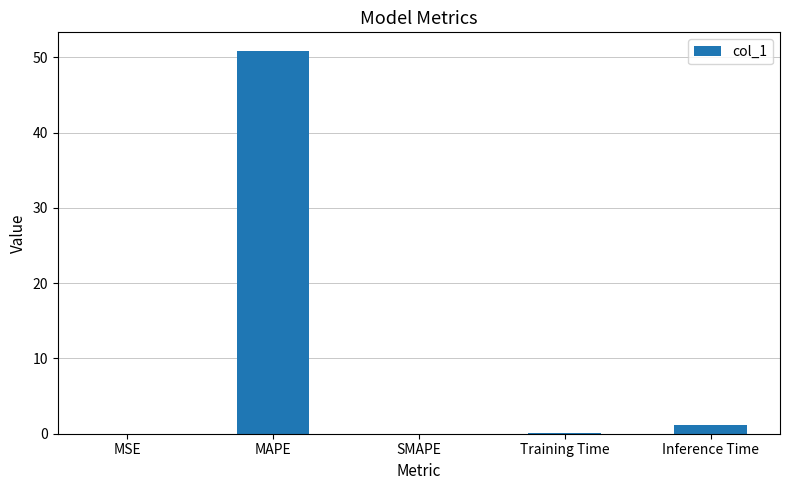

What is the greatest value displayed?

50.8